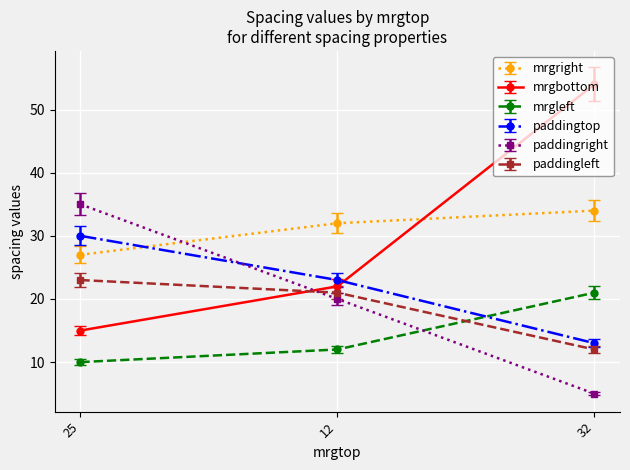

What position from the right is 25?

3